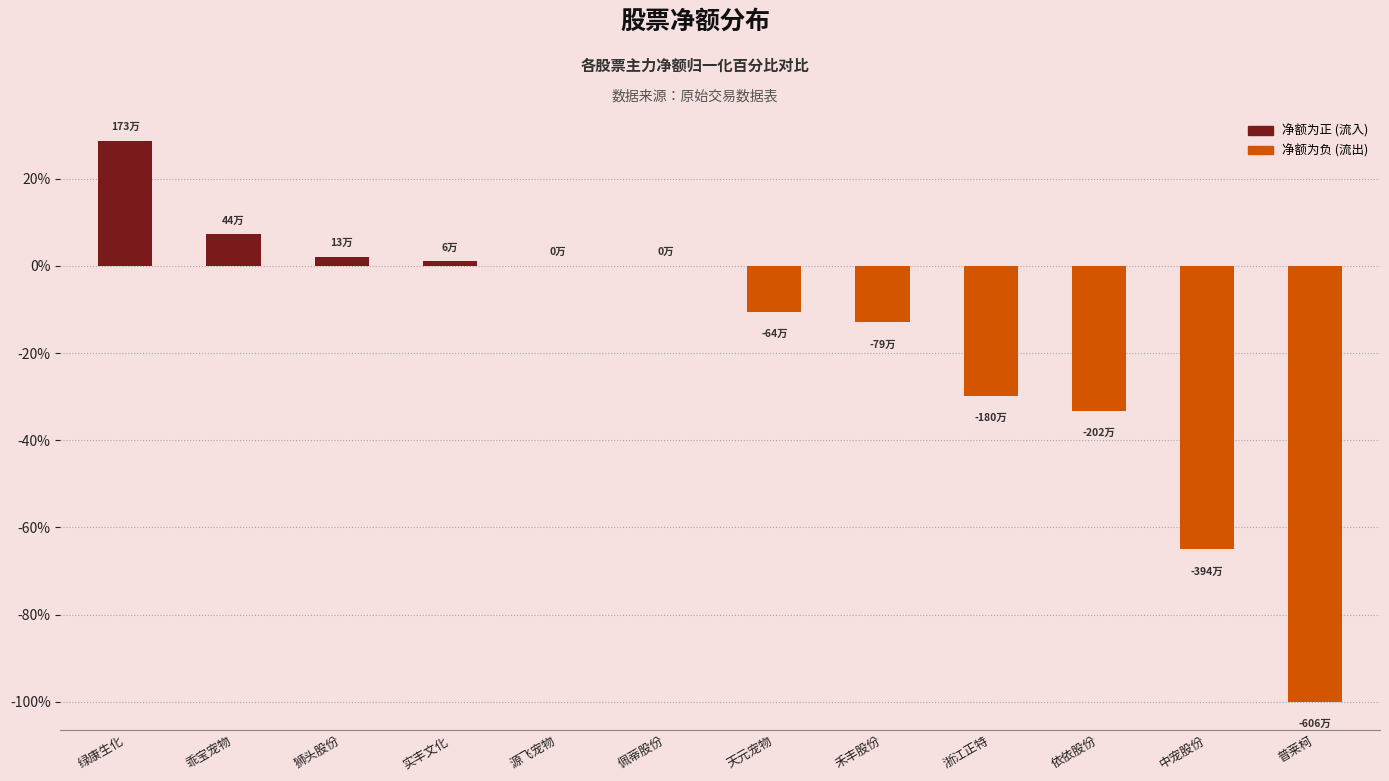

Where is the data nearest to the value -35?

依依股份